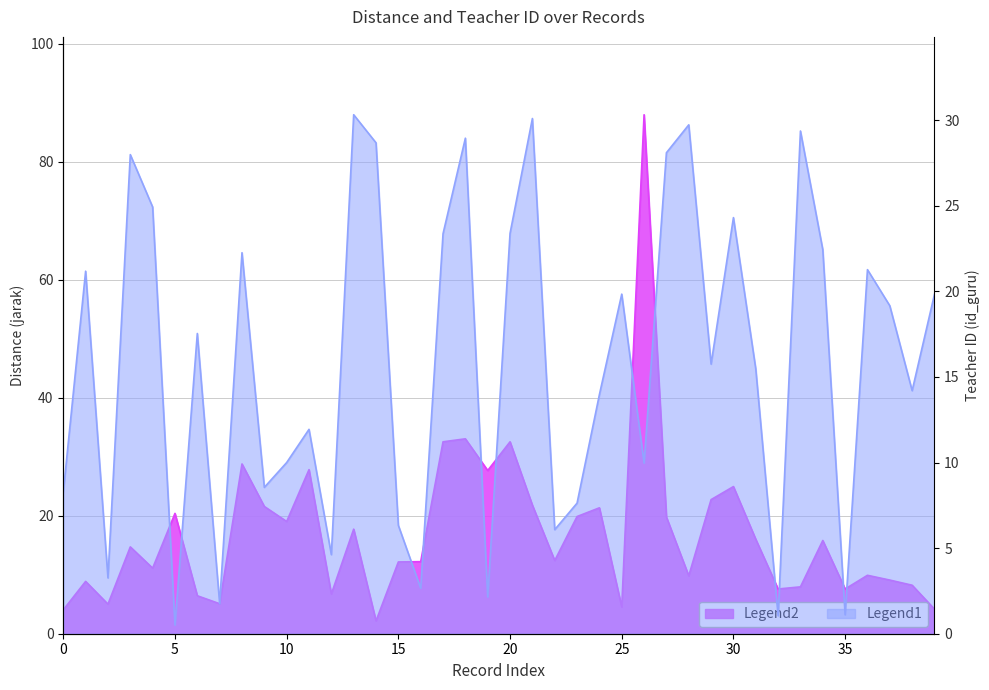

Which series has the largest range (max minus min)?

jarak